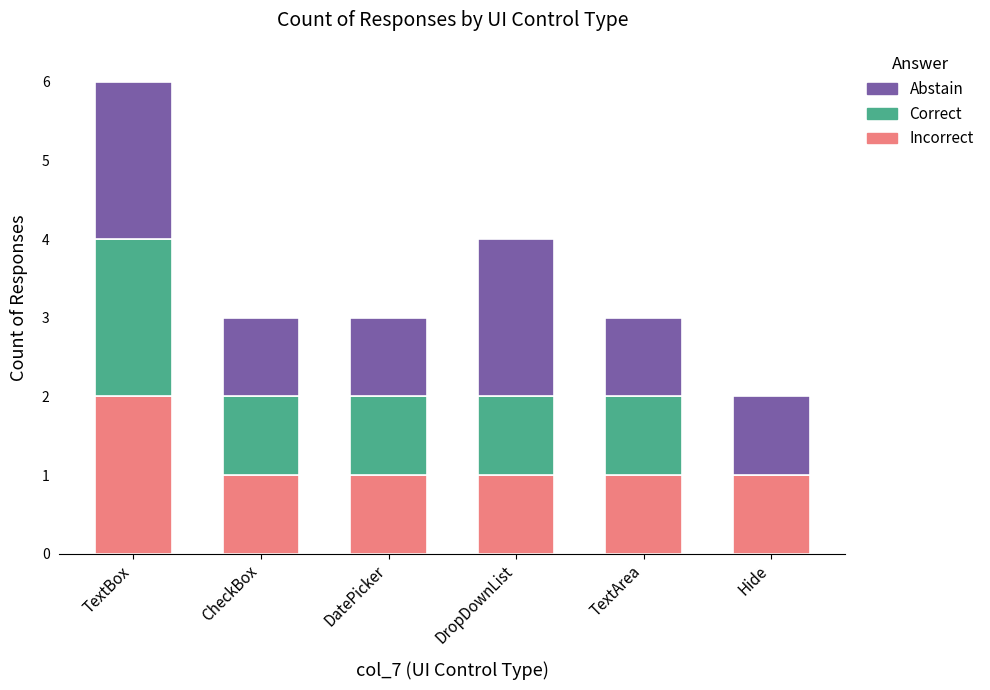

What are all the series names shown in the legend?

Abstain, Correct, Incorrect